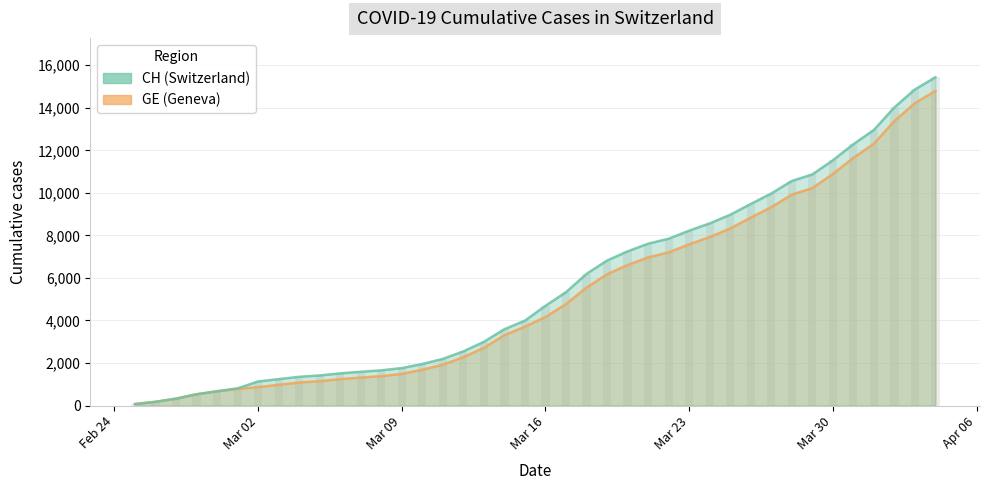

Which category has the highest value in the CH series?

2020-04-04